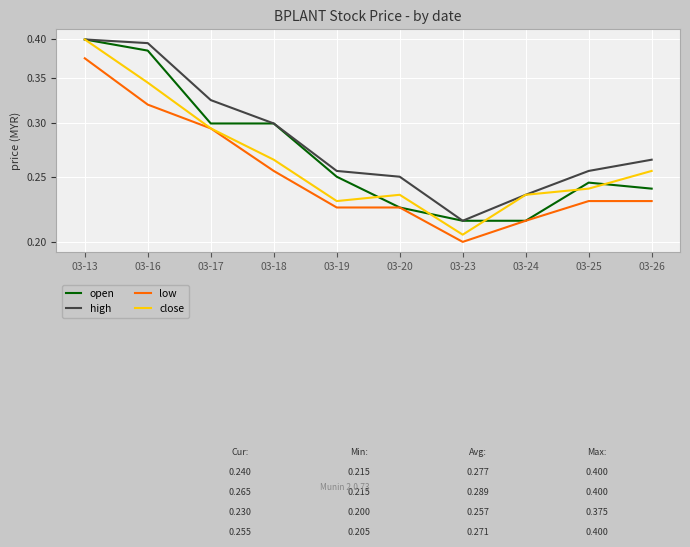

Which category has the highest value in the close series?

03-13